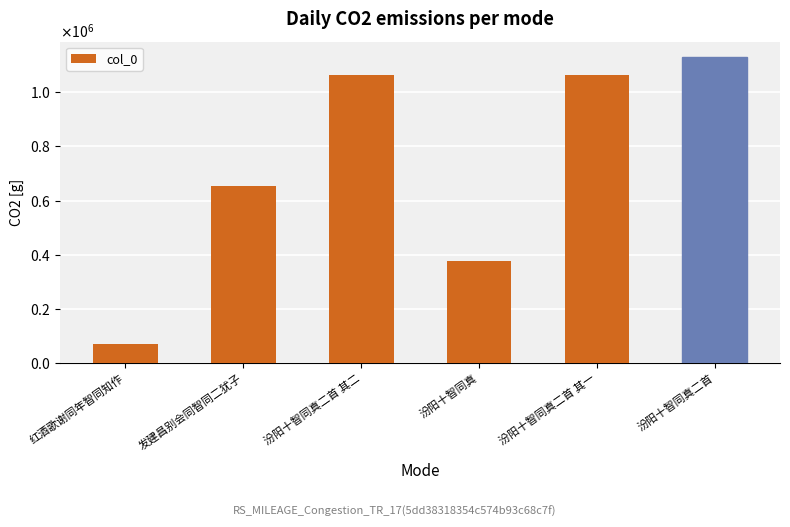

What is the difference between the second highest and second lowest values?

686305